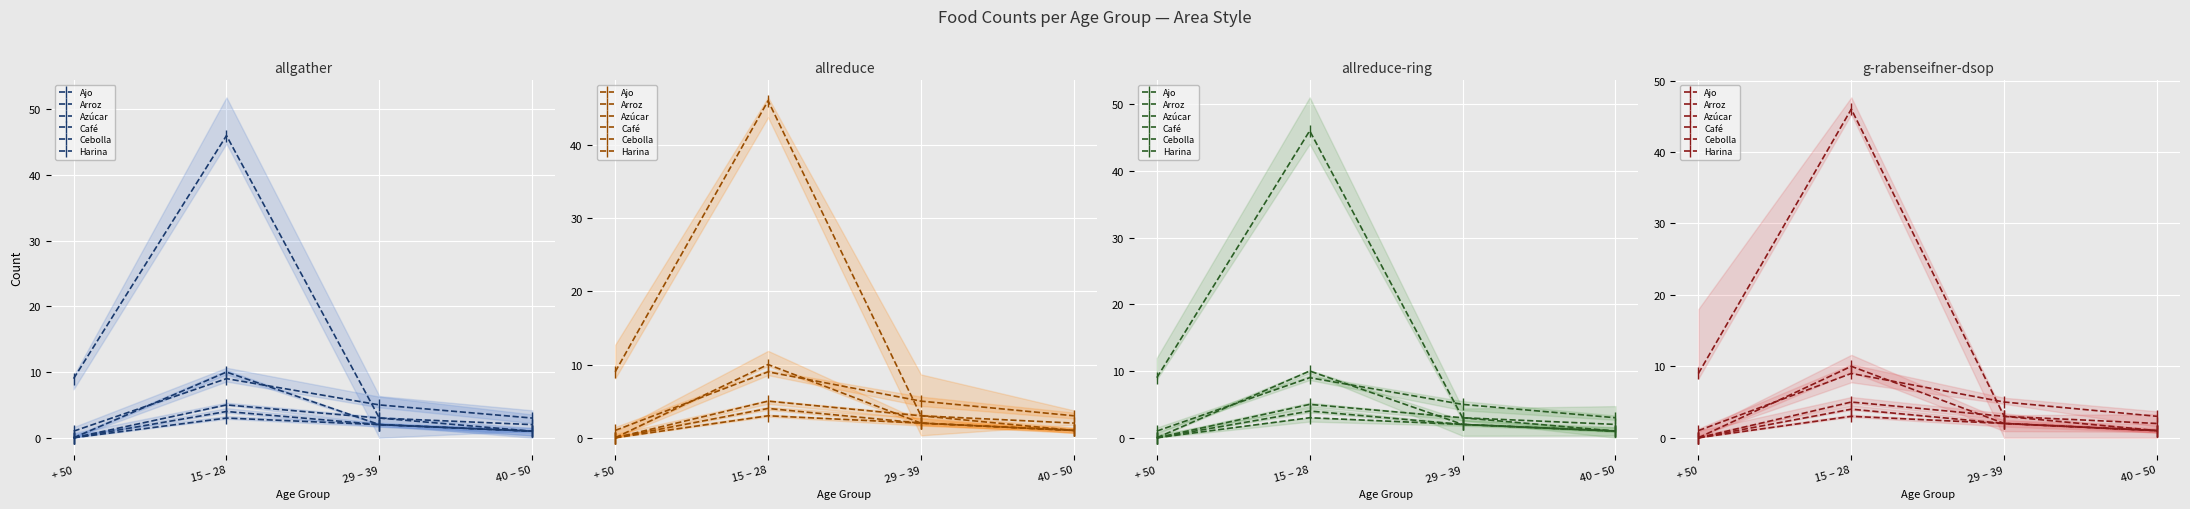

Which series has the largest total across all categories?

Harina